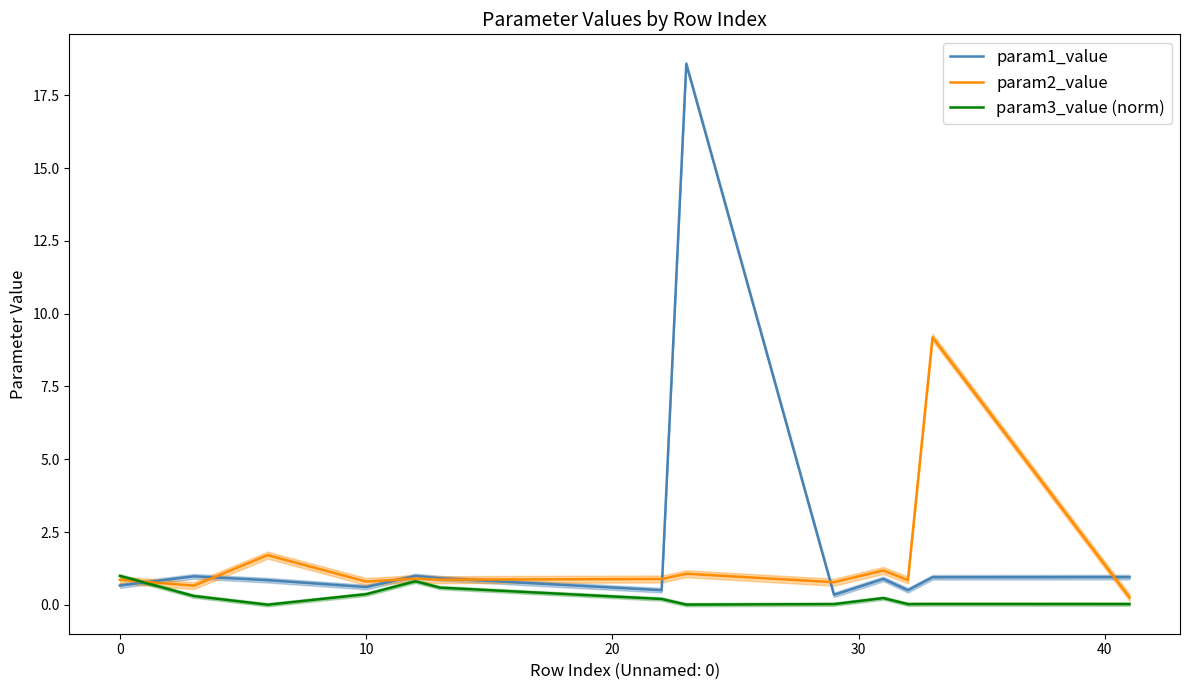

In param2_value, how many points are lower than both neighbors (excluding endpoints)?

5